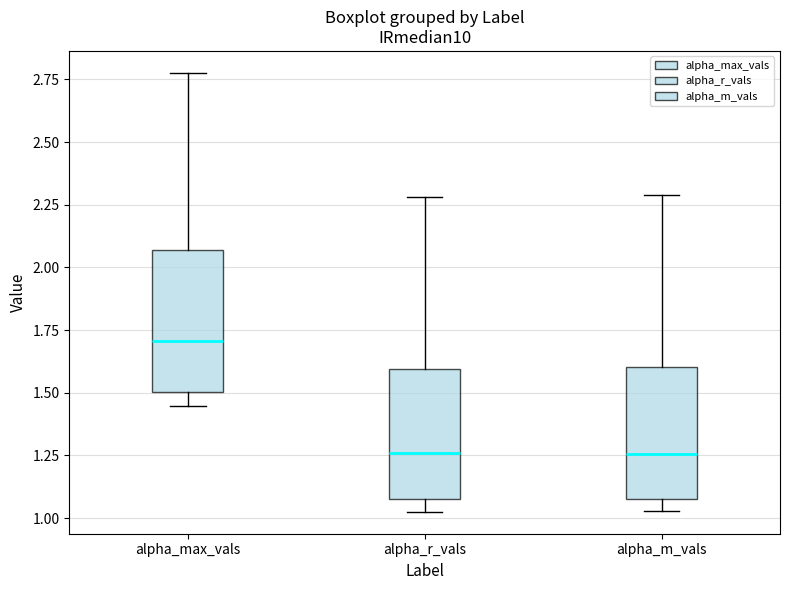

Where does the upper whisker of the box for alpha_max_vals end on the y-axis? The values are not printed on the chart, so give them approximately, as read against the axis.

2.80